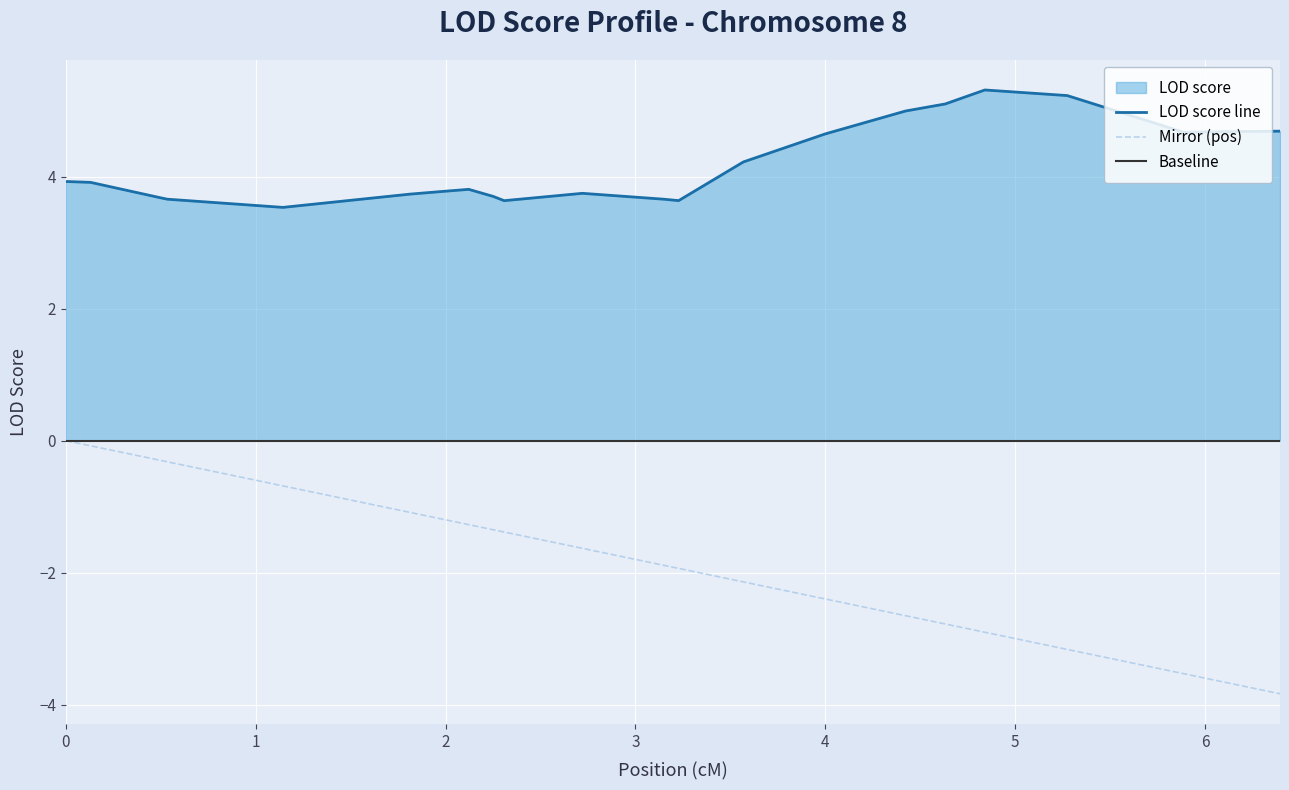

What is the minimum value shown in the chart?

-3.8